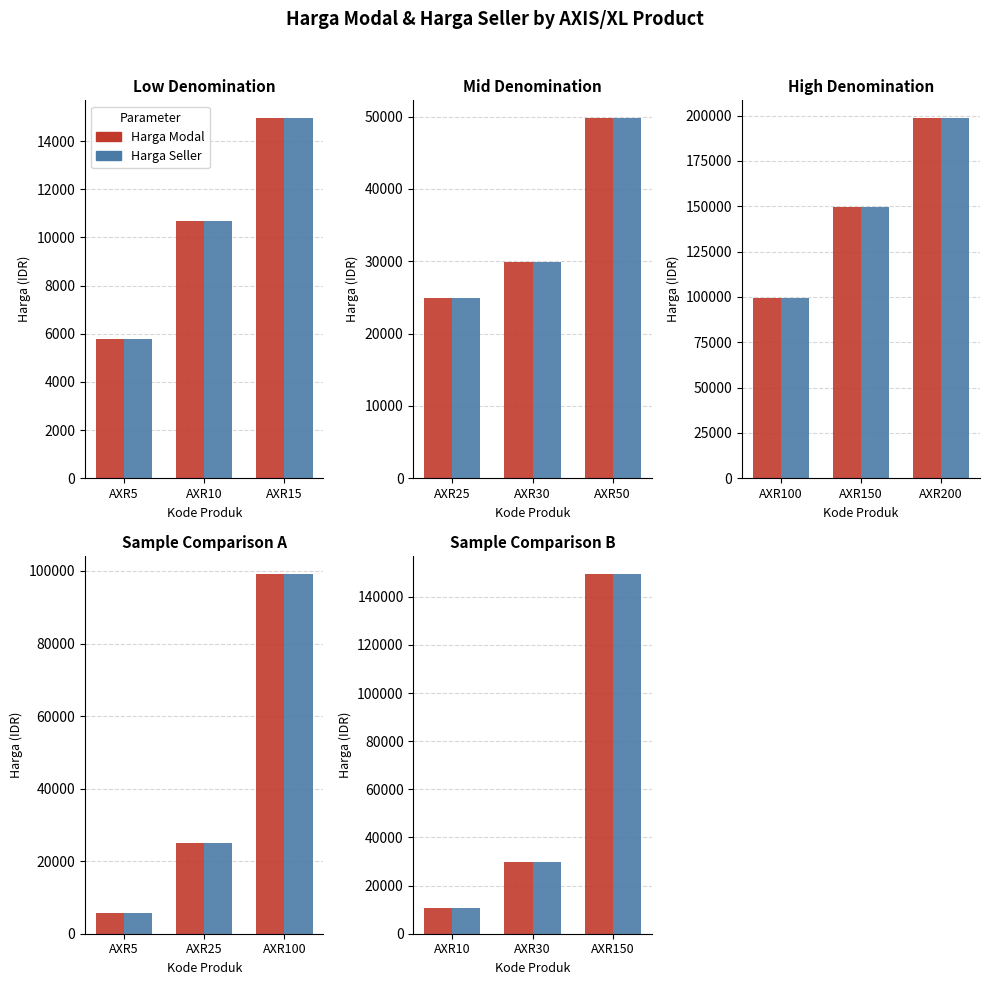

Are the bars horizontal?

No